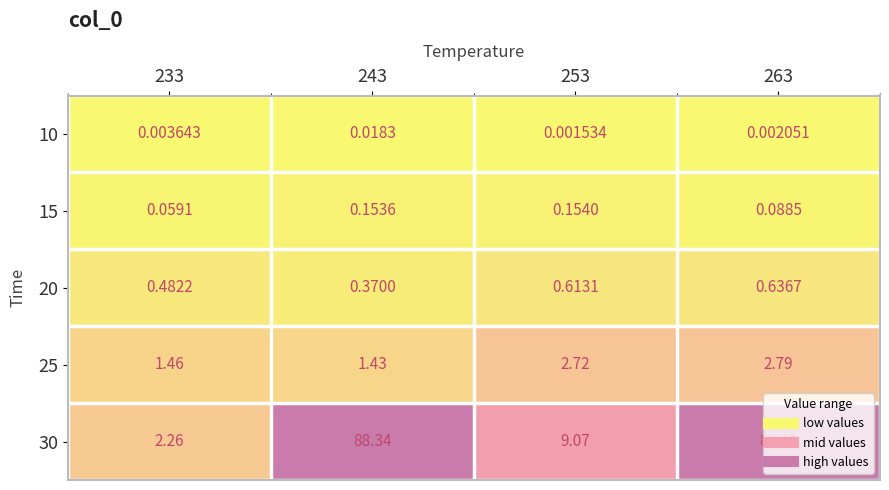

What is the spread (max minus min) of values at 263?

88.1